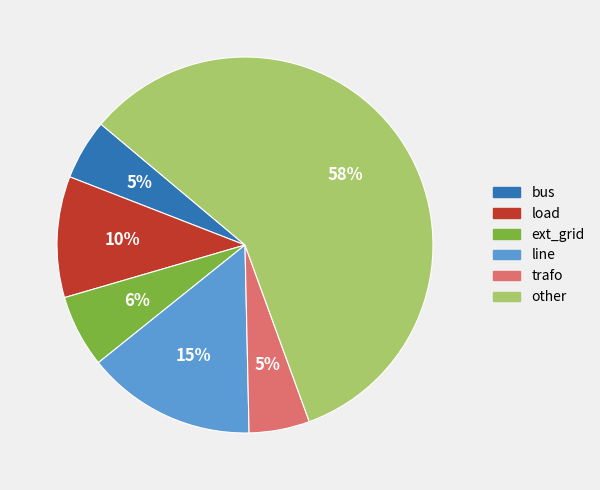

Which slice is the largest?

other